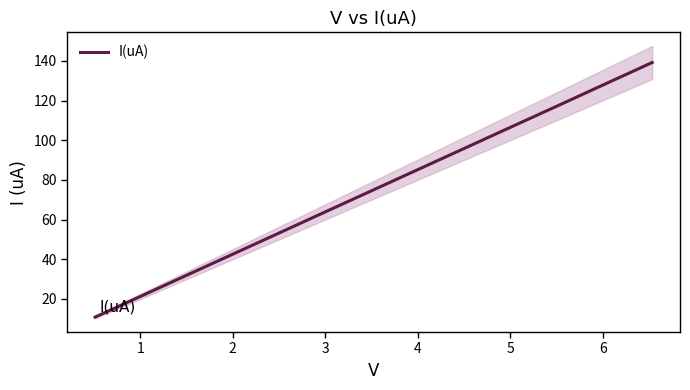

What is the highest value of the I(uA) series?

139.2